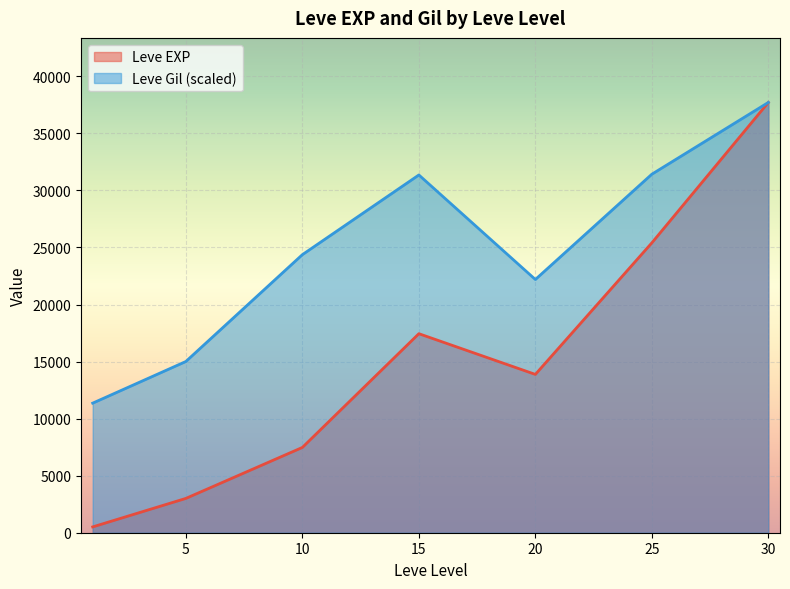

Rank the series at 10 from highest to lowest value.

Leve Gil (scaled), Leve EXP